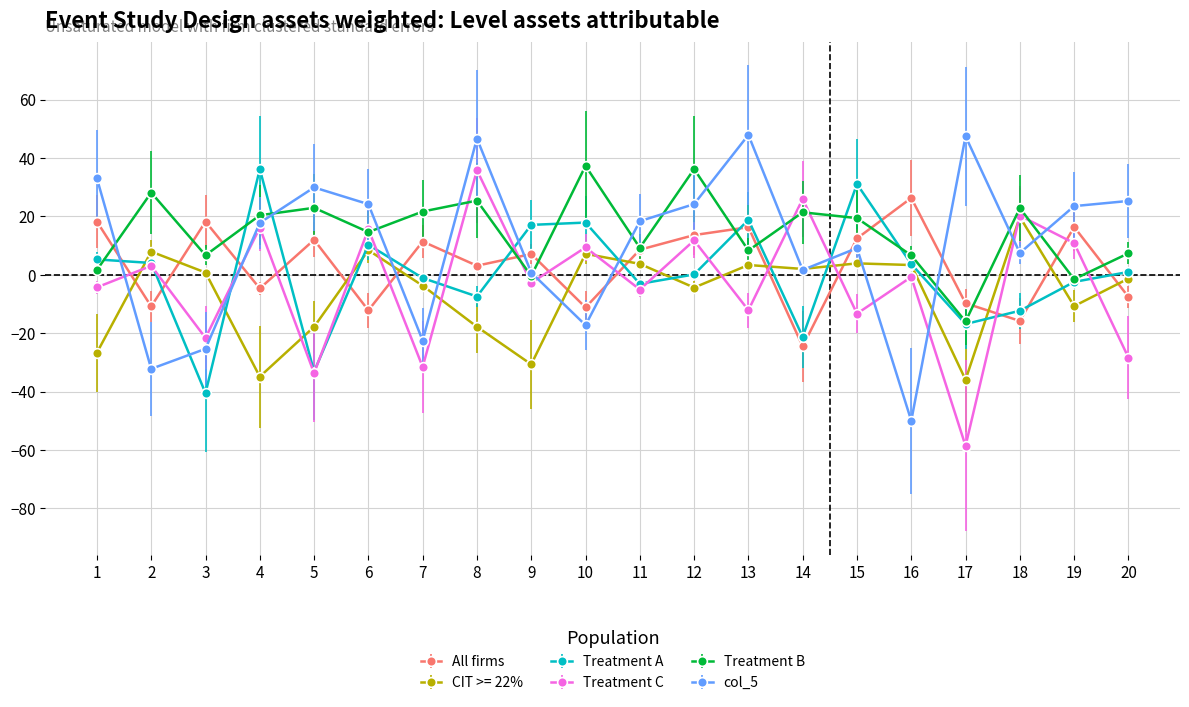

At which category does Treatment C reach its first local peak?

2